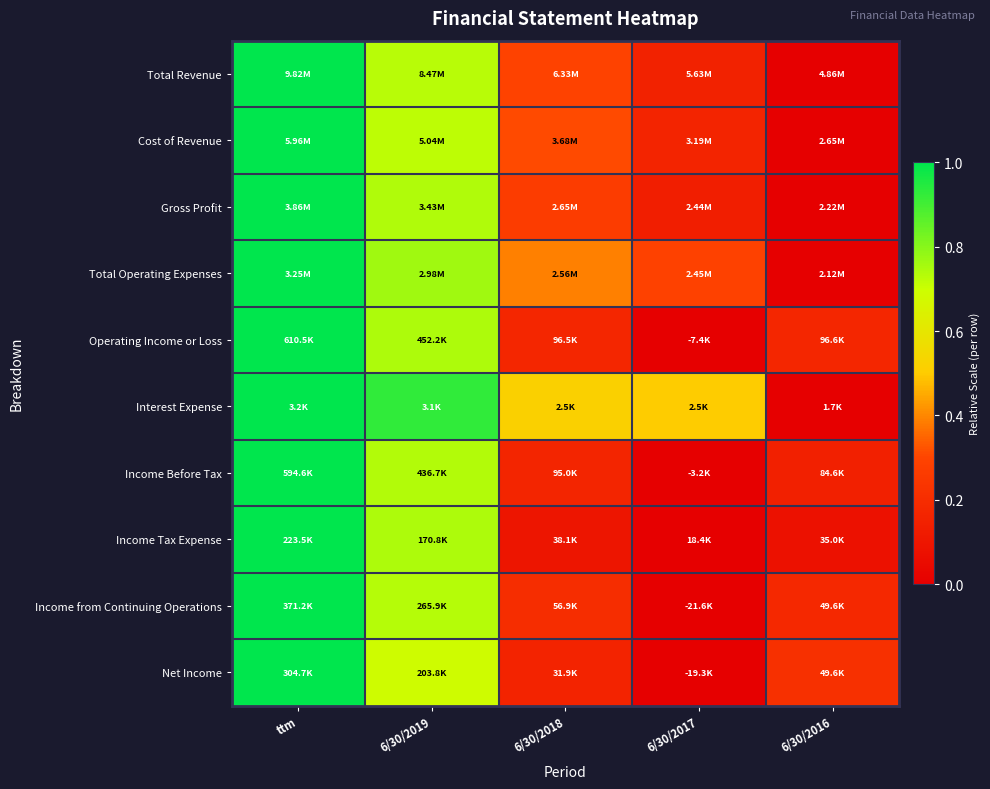

Which series has the widest spread of values?

Total Revenue